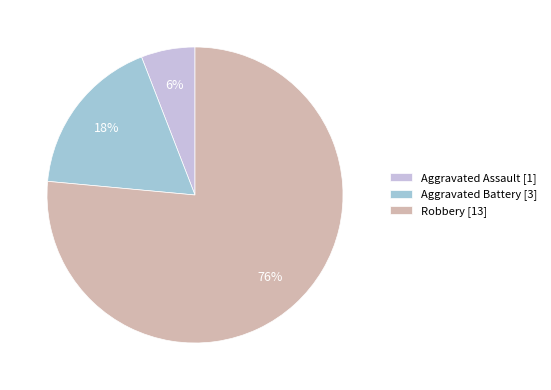

To the nearest percent, what is the combined percentage of Aggravated Assault and Robbery?

82%